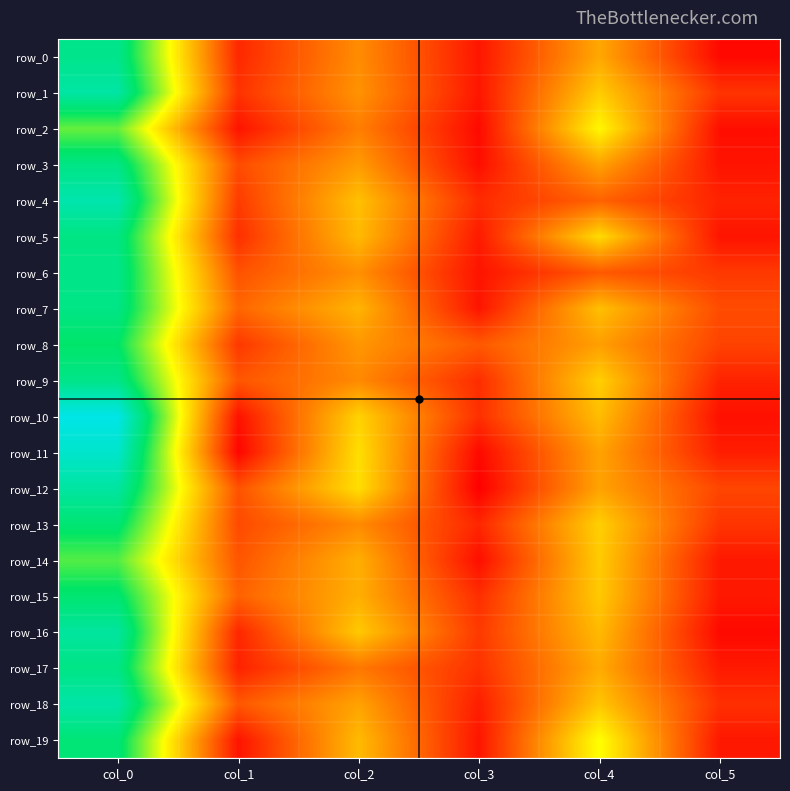

At how many categories does at least one series exceed 33?

1